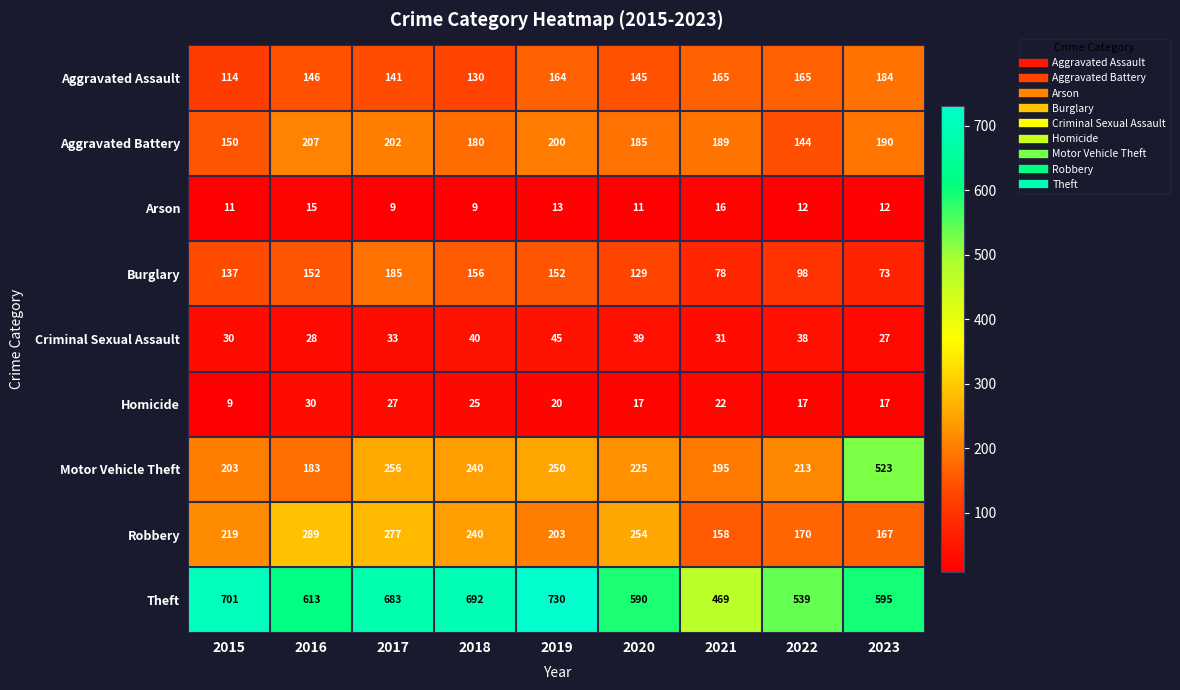

What is the difference between the second highest and second lowest values in the Aggravated Battery series?

52